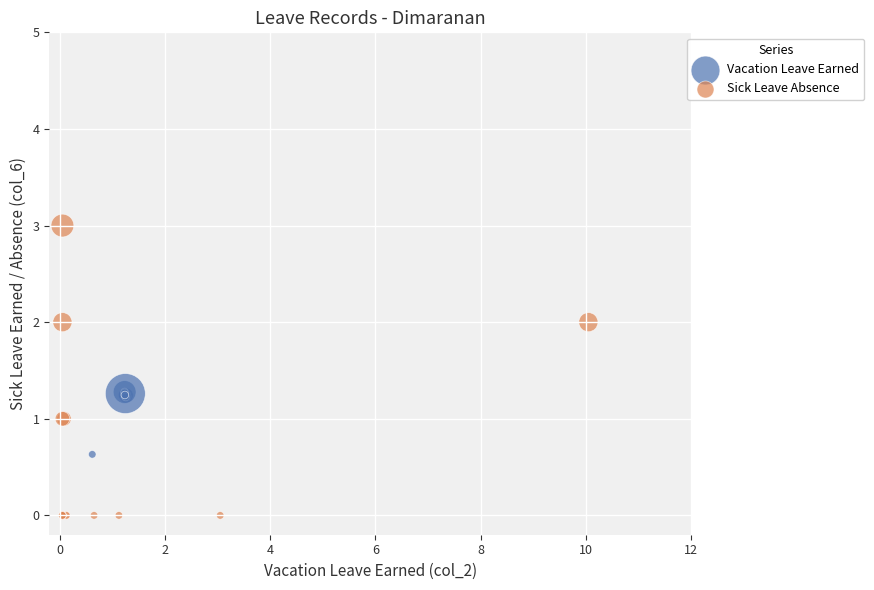

Which series contains the lowest Y value?

Sick Leave Absence